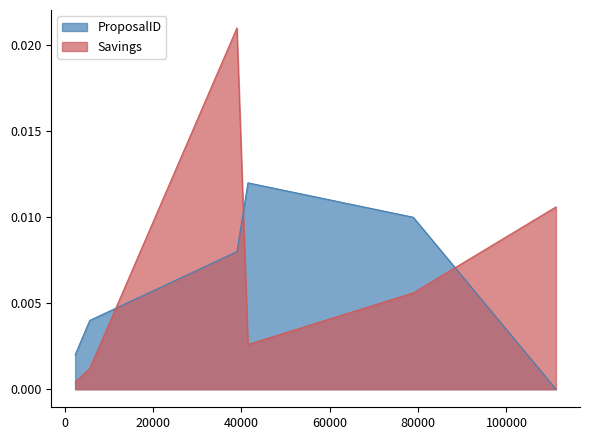

Between 111200 and 39000, which is larger?

39000